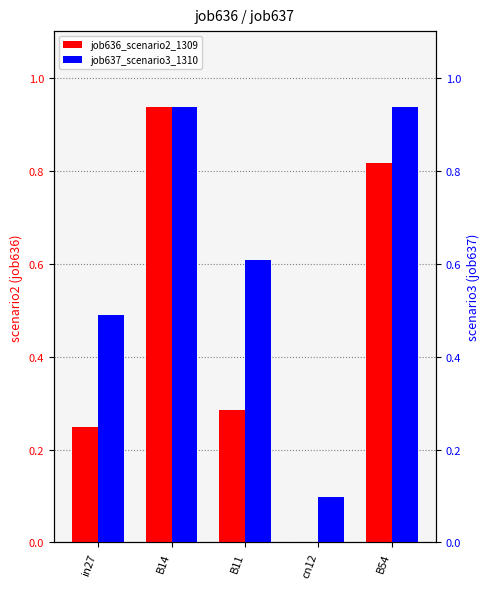

List the series in order of their overall mean, lowest first.

job636_scenario2_1309, job637_scenario3_1310